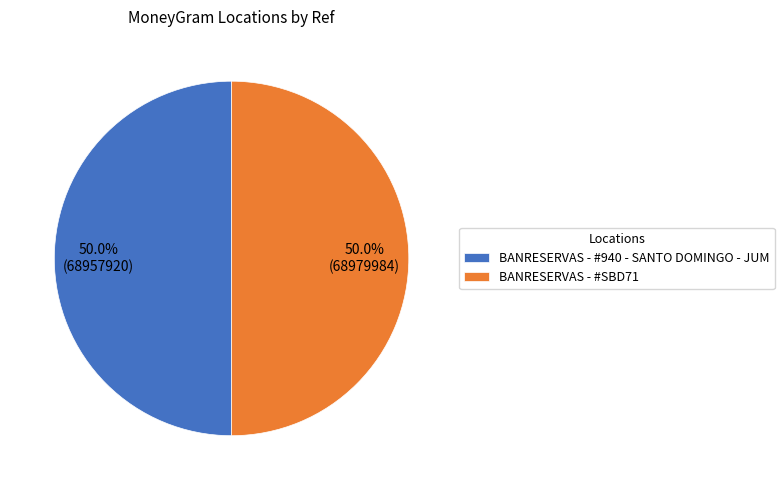

True or false: BANRESERVAS - #SBD71 accounts for 50% of the total.

True